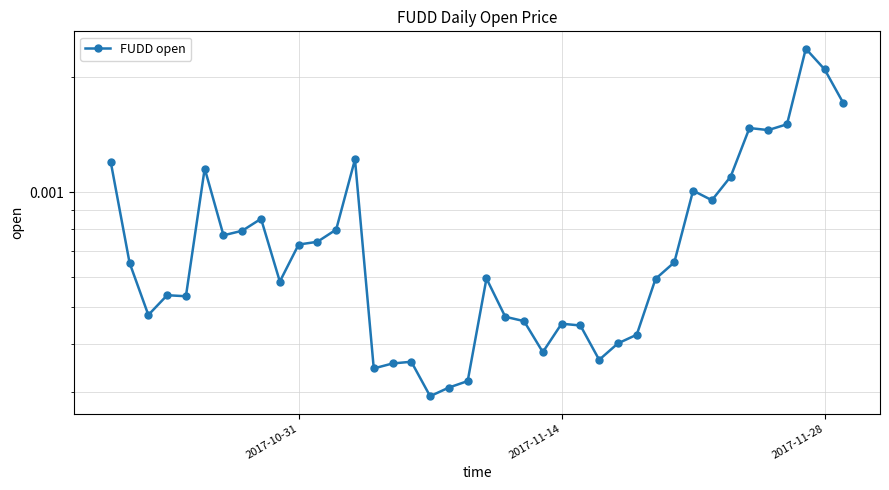

Does the chart display data point markers on the line(s)?

Yes